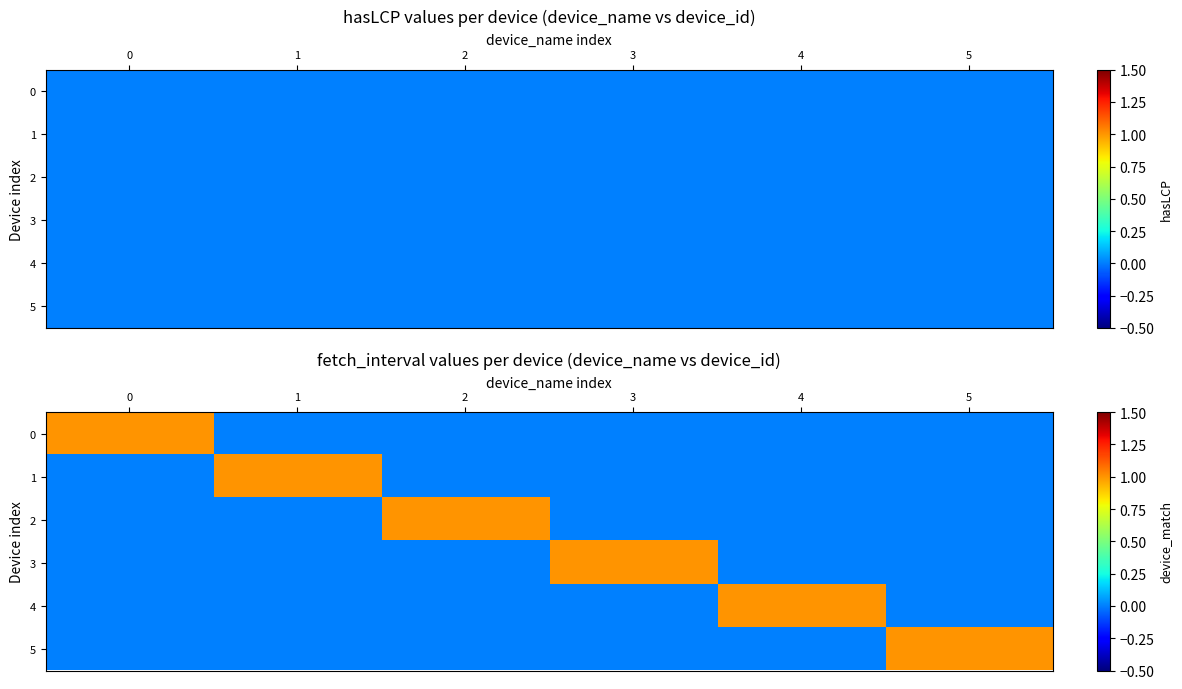

Which has a higher value, 4 or 3?

4